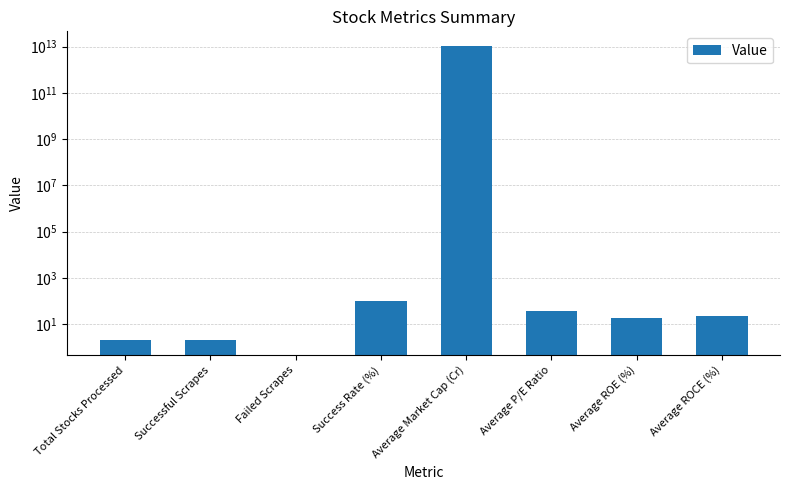

Where does the data first go above 22?

Success Rate (%)